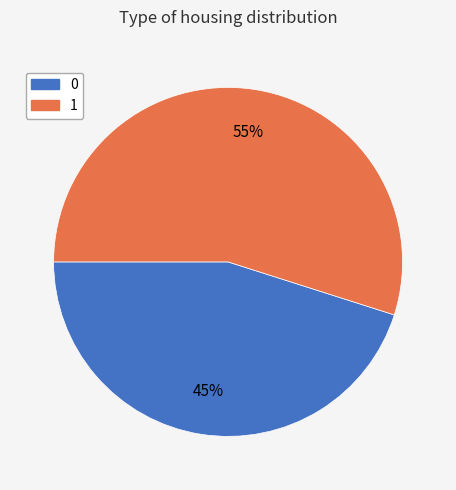

What percentage is the 0 slice, to the nearest percent?

45%